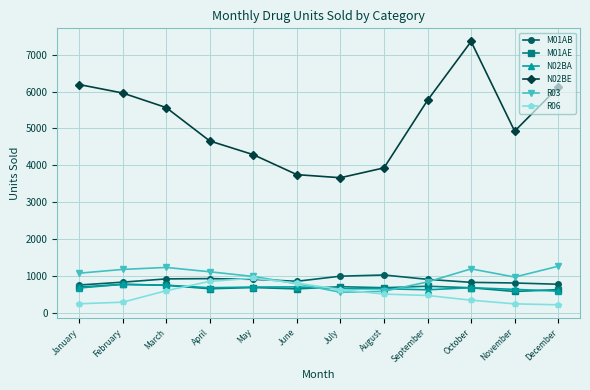

After their last crossing, which series has the higher values: M01AE or R03?

R03